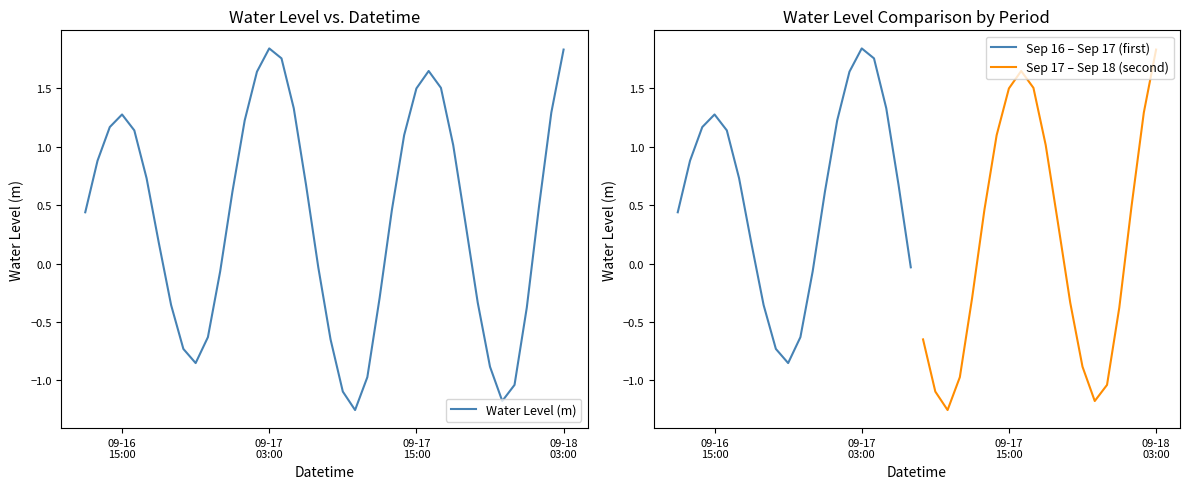

What is the minimum value shown in the chart?

-1.3